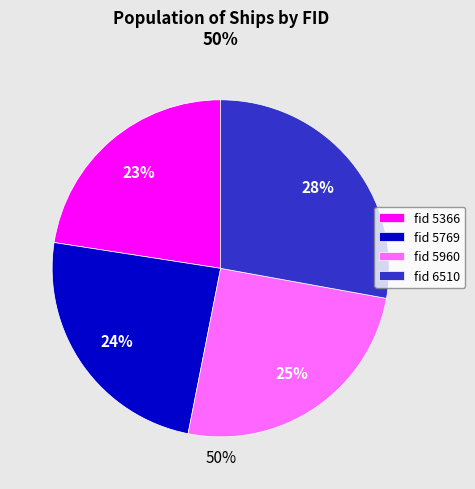

Count the number of slices in the pie.

4